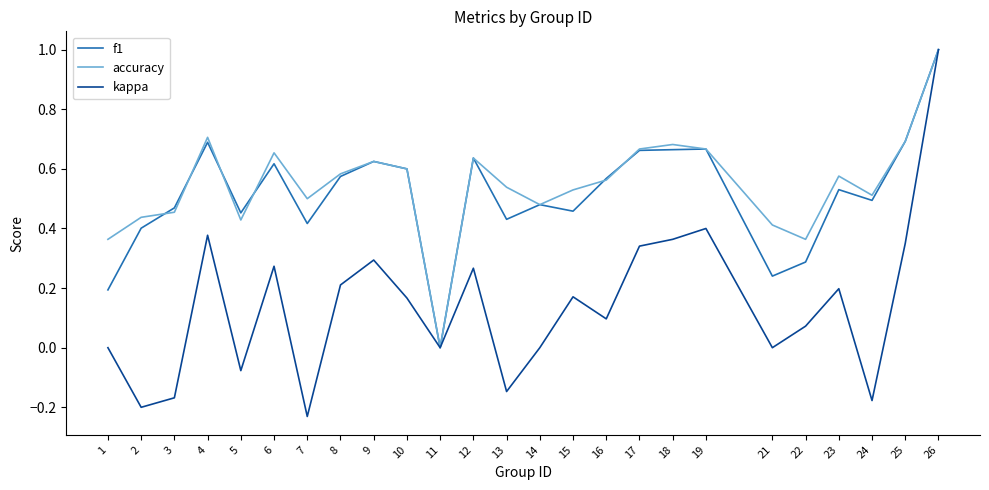

At which label does kappa reach its minimum?

7